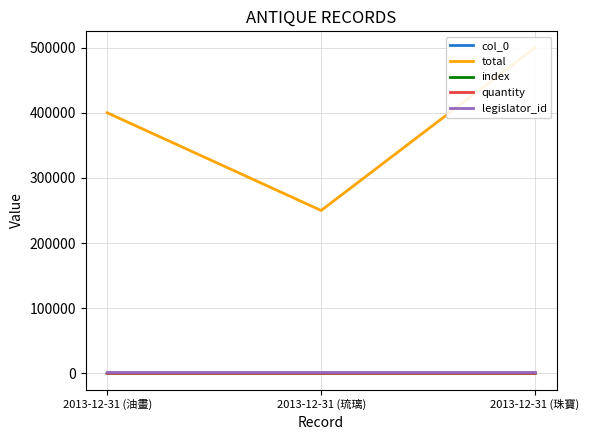

What is the minimum value shown in the chart?

2